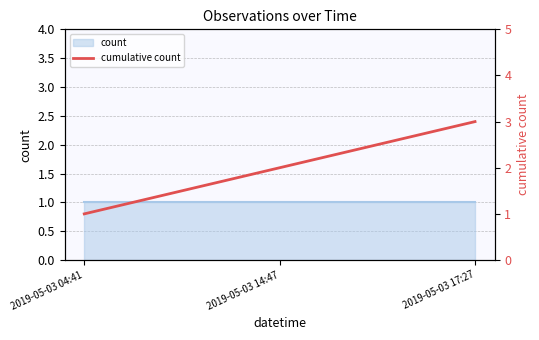

What is the minimum value shown in the chart?

1